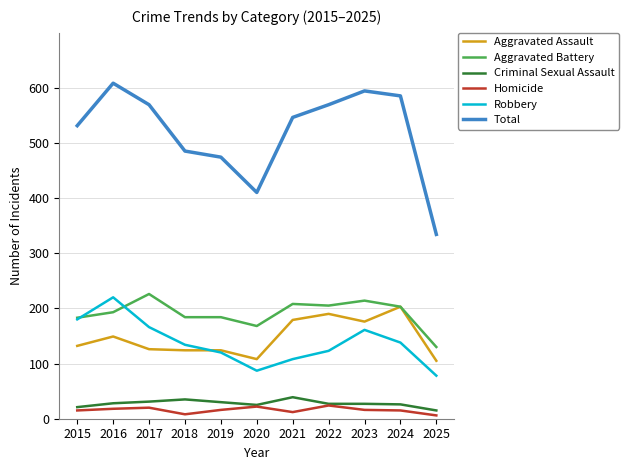

Is the value of Aggravated Battery at 2024 greater than the value of Robbery at 2017?

Yes